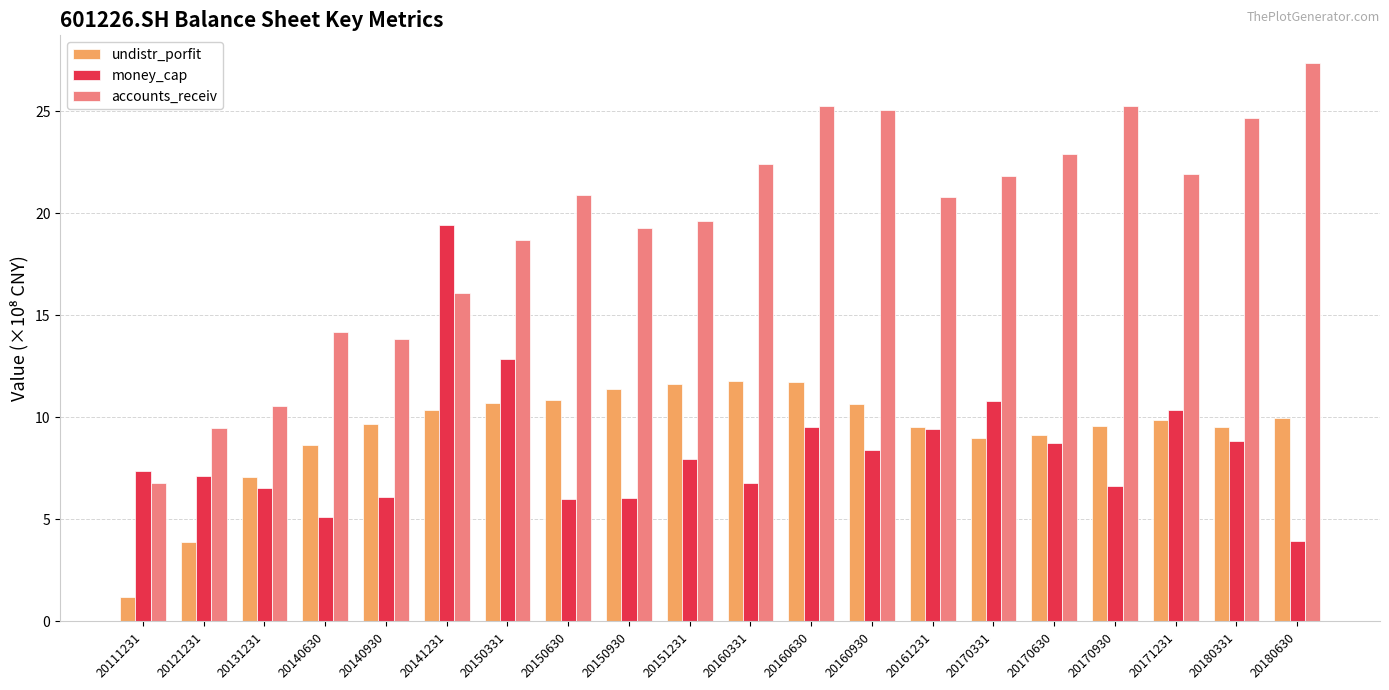

What is the greatest value displayed?

27.4